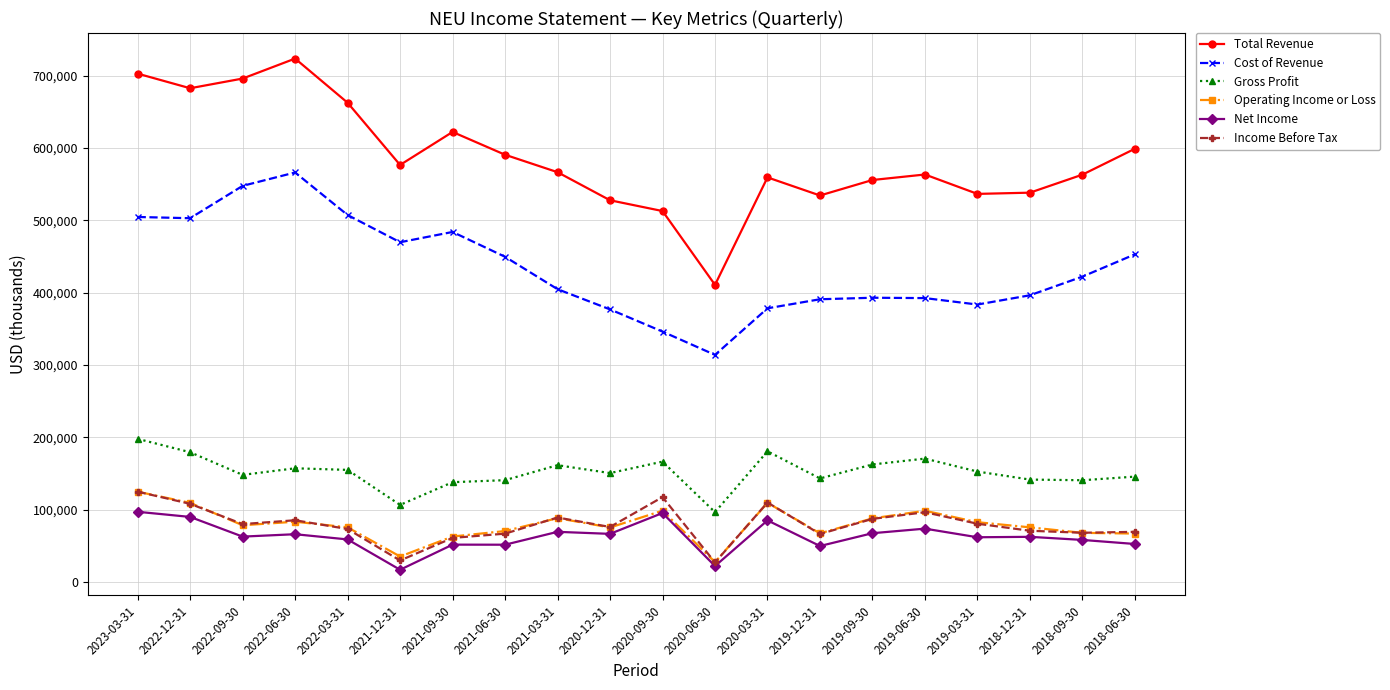

Is it true that Total Revenue equals 682600 at 2022-12-31?

True